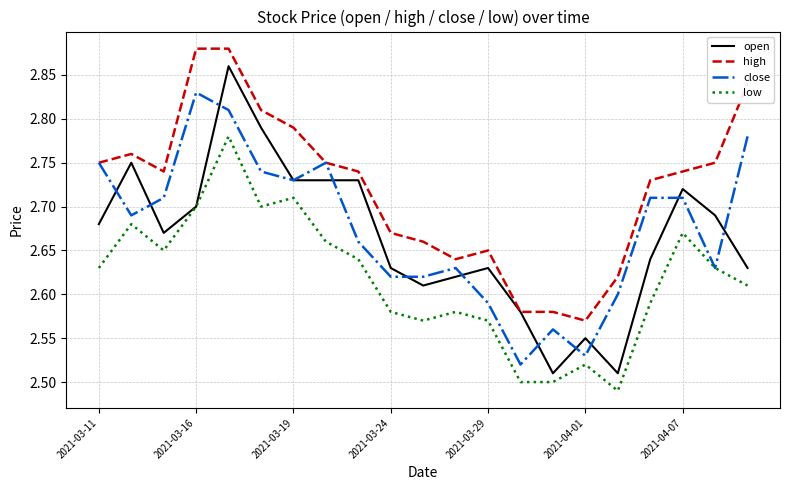

List the series in order of their peak value, highest first.

high, open, close, low